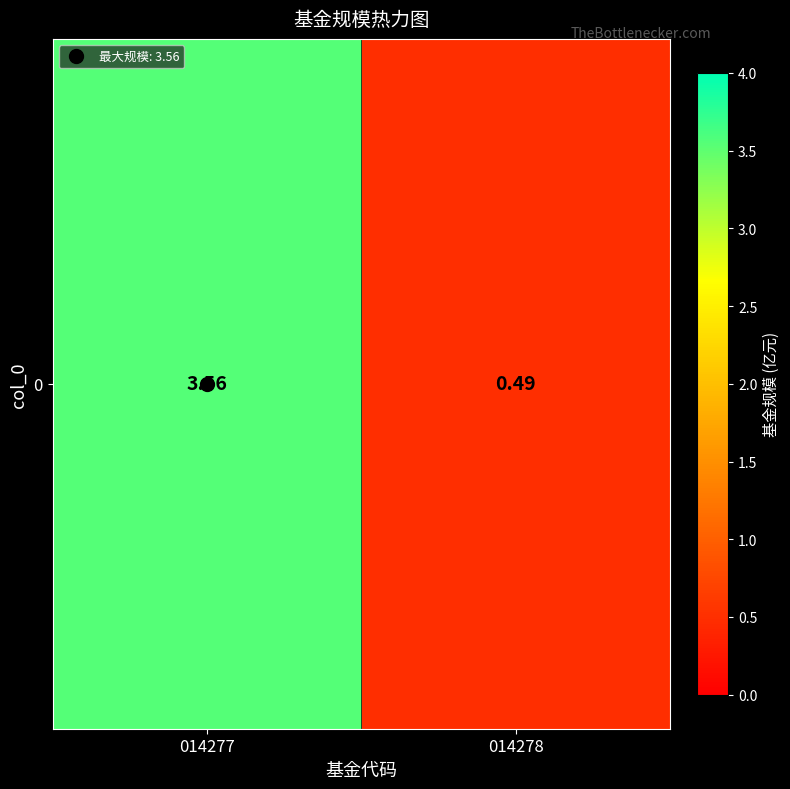

What is the change in value from 014277 to 014278?

-3.1